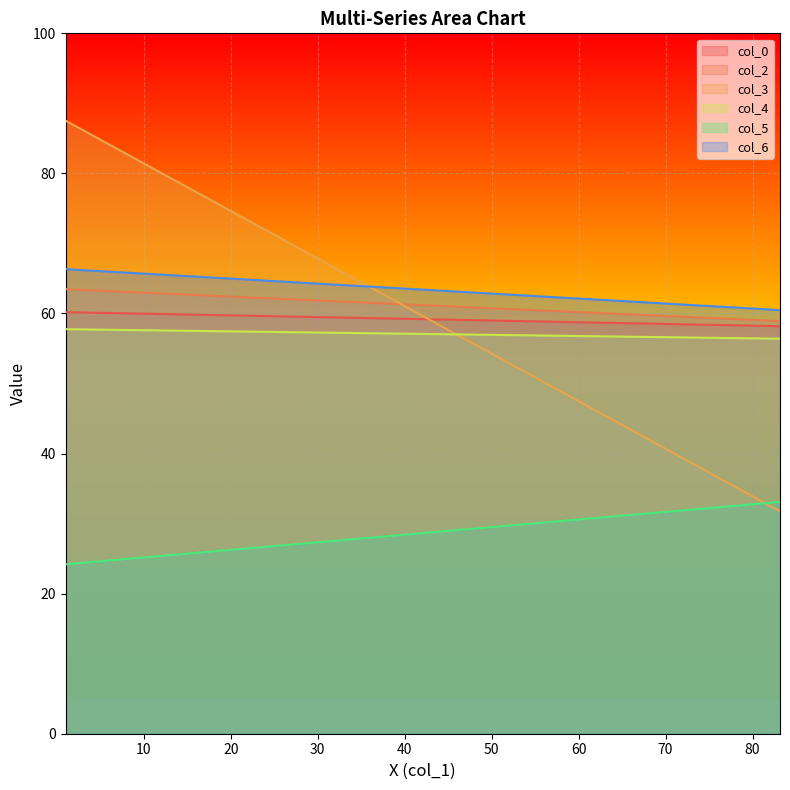

What is the difference between the maximum and minimum values in the col_5 series?

8.9